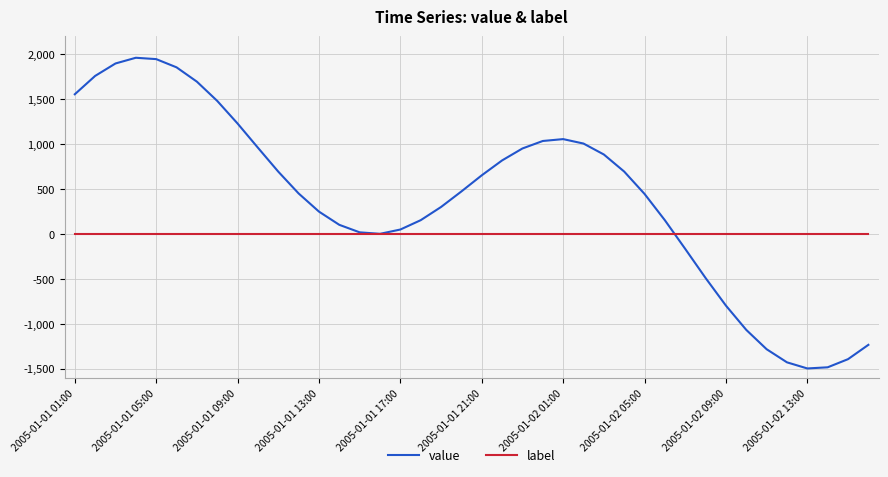

Which series has the largest range (max minus min)?

value